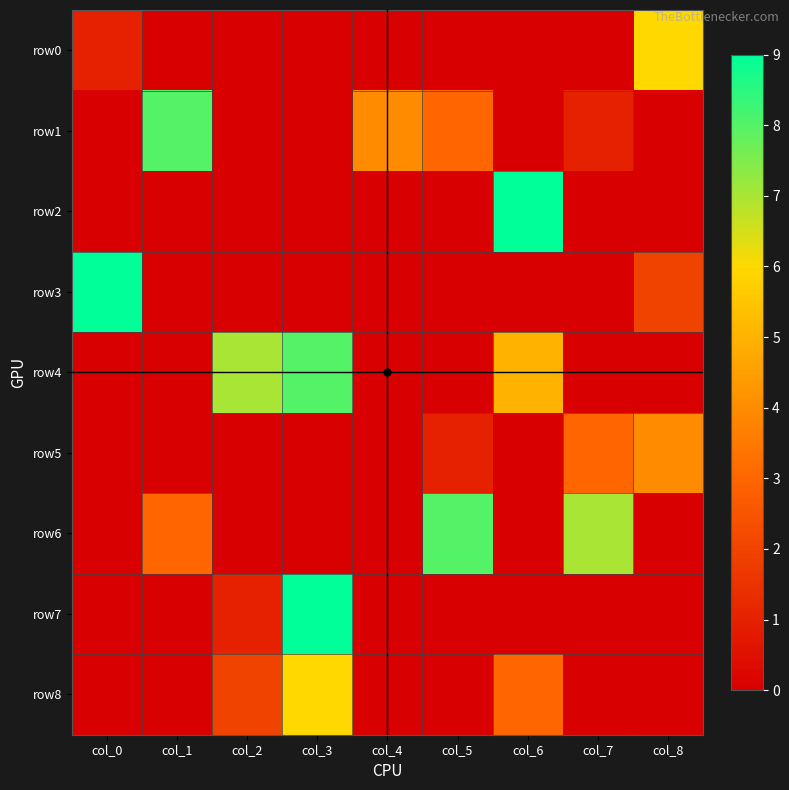

Which series has the largest total across all categories?

row4